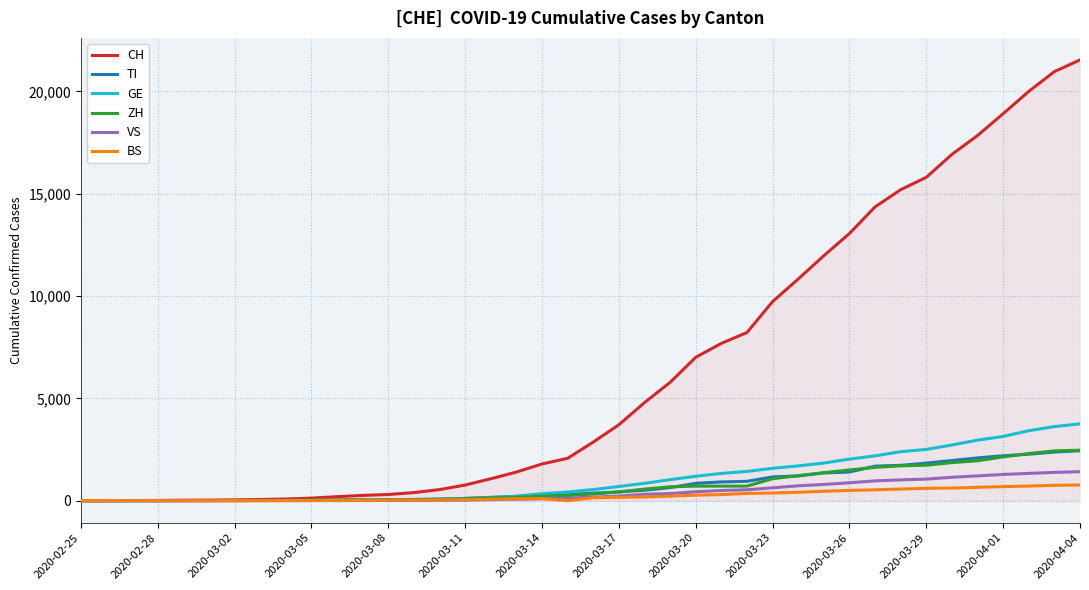

What is the greatest value displayed?

21534